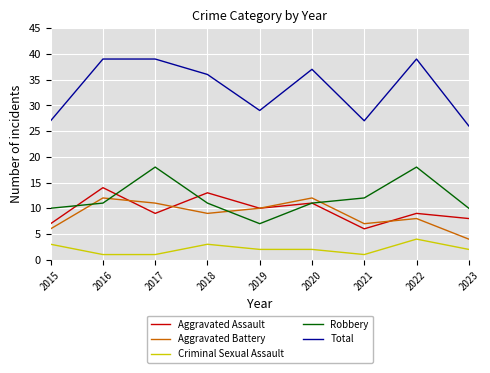

Between 2018 and 2022, which series saw the biggest shift?

Robbery